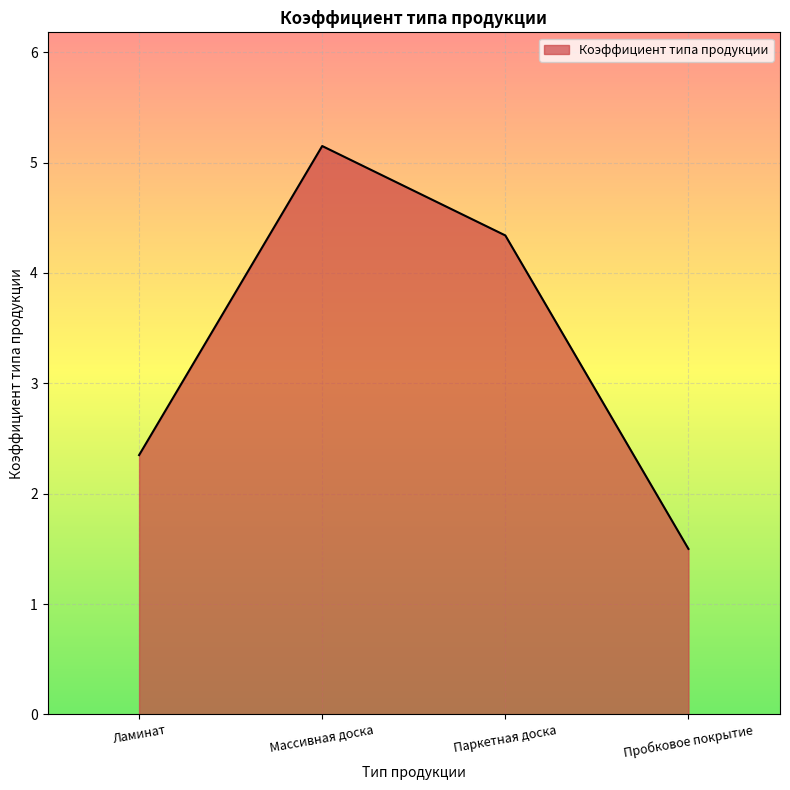

Reading left to right, transcribe all the data shown in this chart.

Ламинат=2.4	Массивная доска=5.2	Паркетная доска=4.3	Пробковое покрытие=1.5